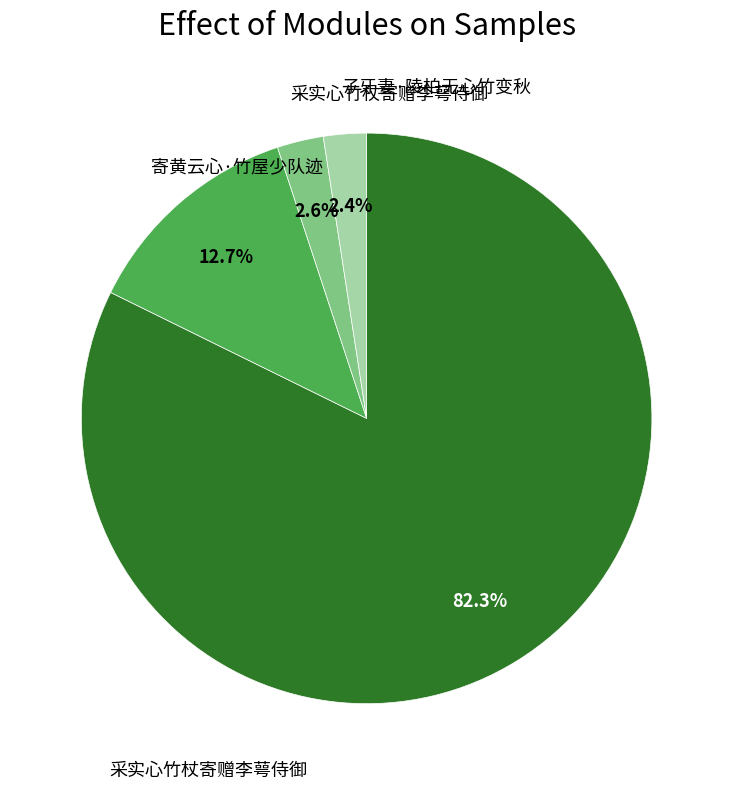

Is there a majority slice in this chart?

Yes